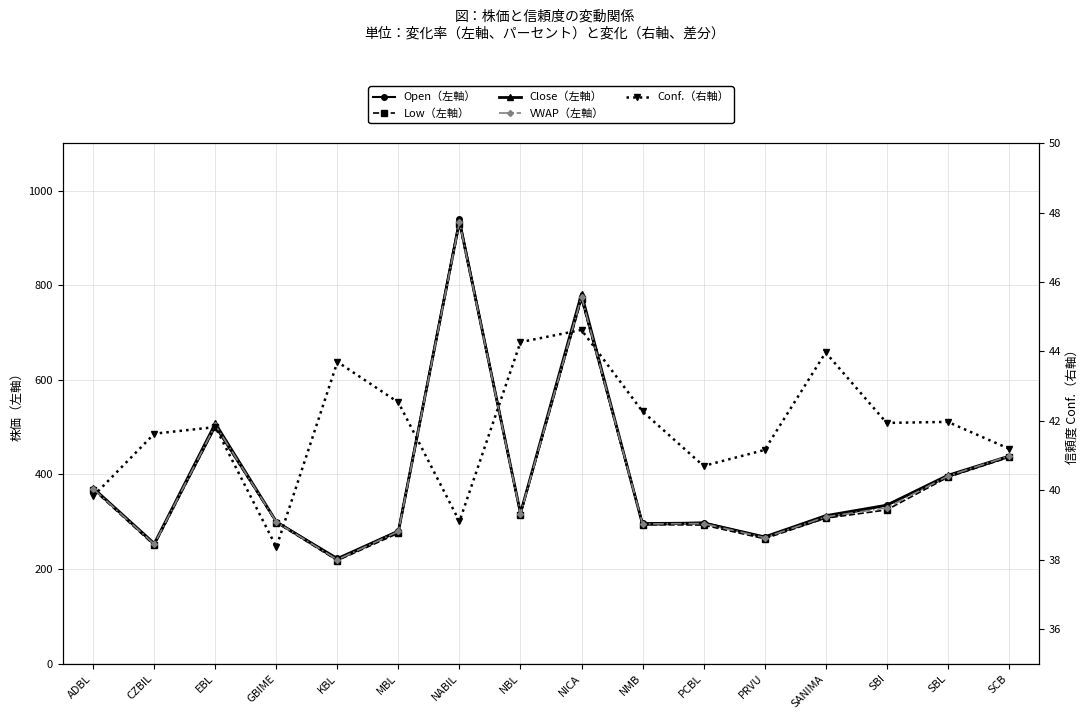

What is the label of the 15th point from the right?

CZBIL